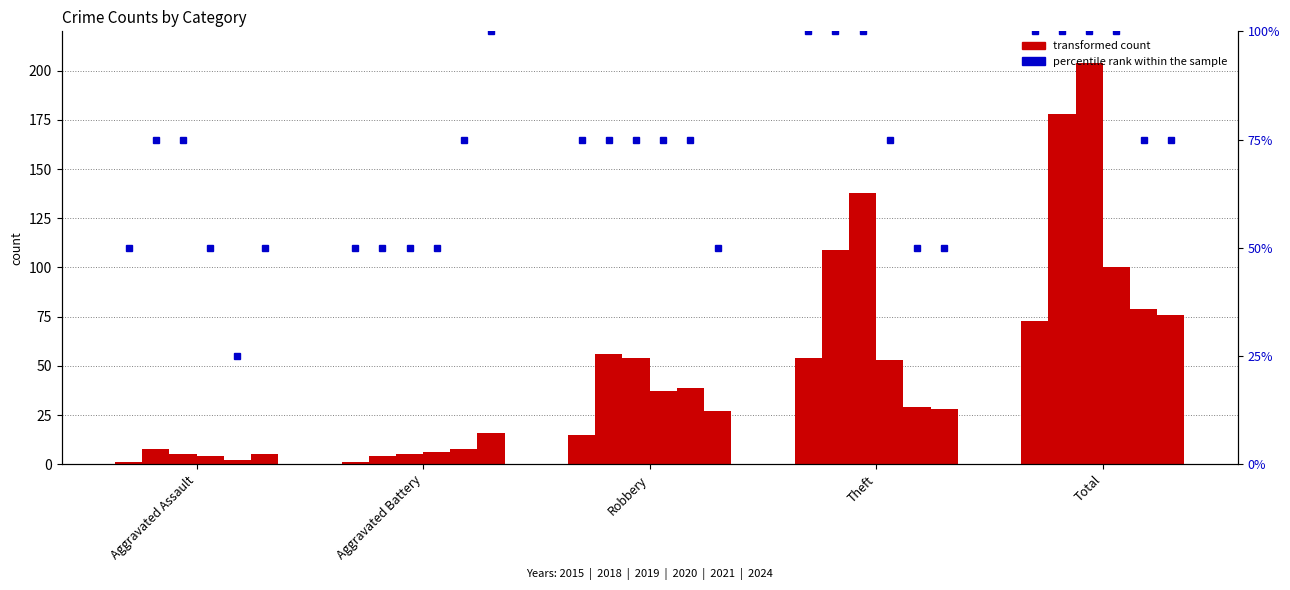

Are the bars grouped side by side (vs. stacked)?

Yes